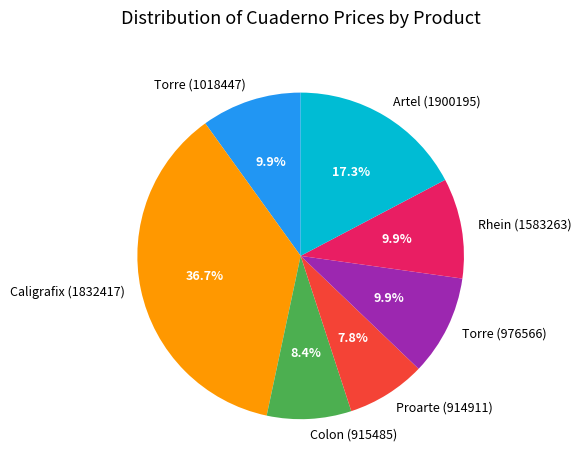

Approximately how many times larger is the value at Torre (1018447) compared to Caligrafix (1832417)?

0.3